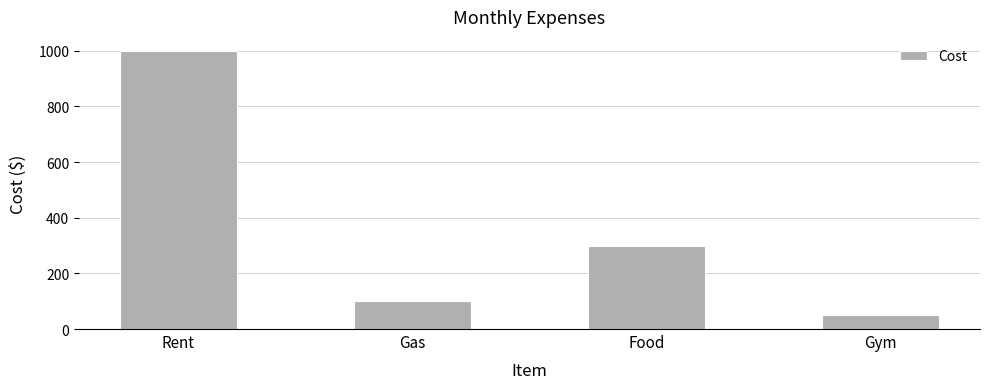

What is the ratio of the value at Rent to the value at Gym?

20.0